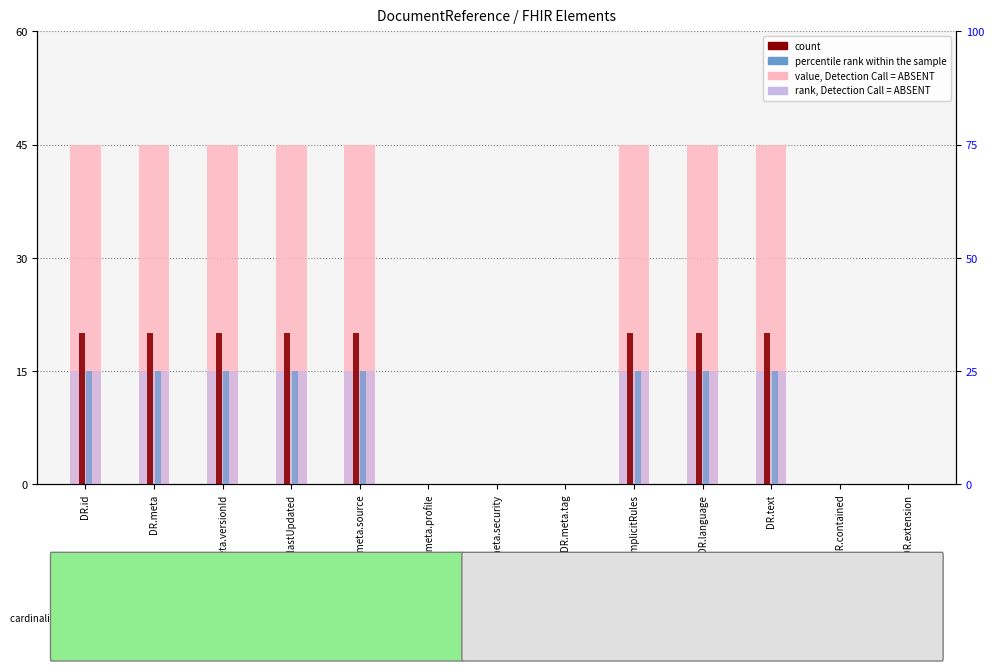

Is the value of value, Detection Call = ABSENT at DR.meta.profile greater than the value of count at DR.meta?

No